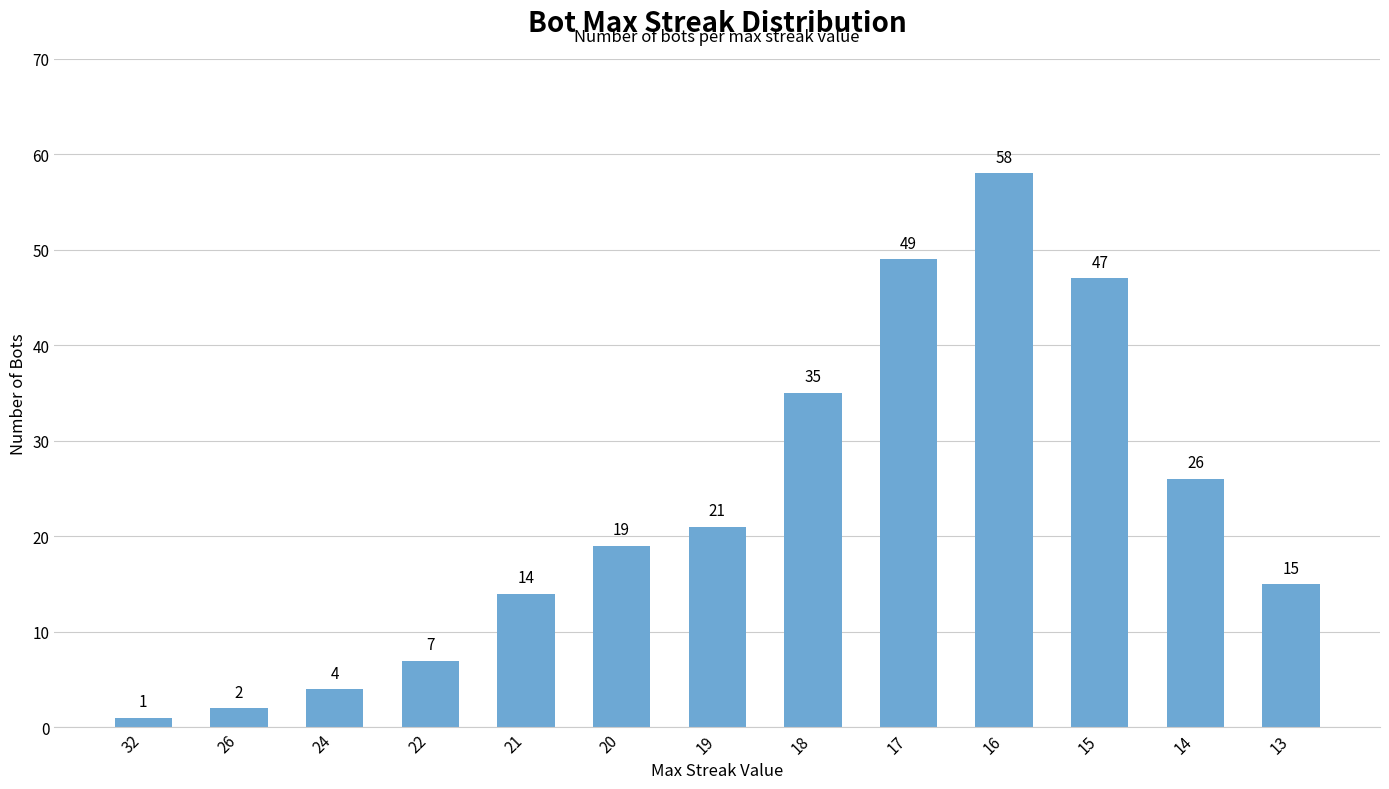

What is the difference between the maximum and second lowest values?

56